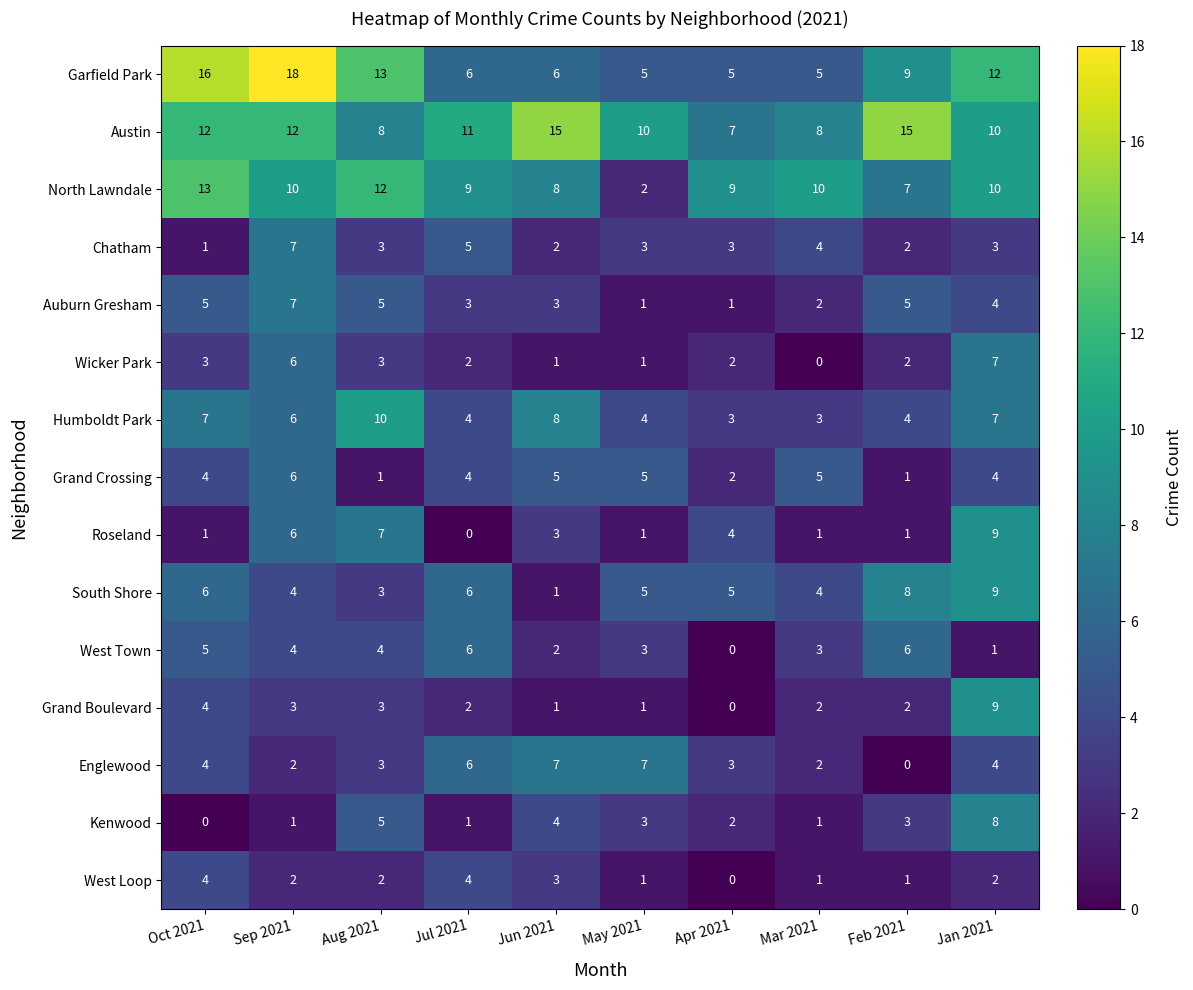

Which series changed the most between Sep 2021 and Apr 2021?

Garfield Park